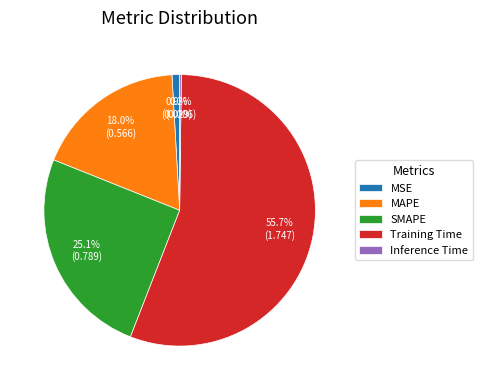

Do SMAPE and Training Time together represent more than half of the pie?

Yes